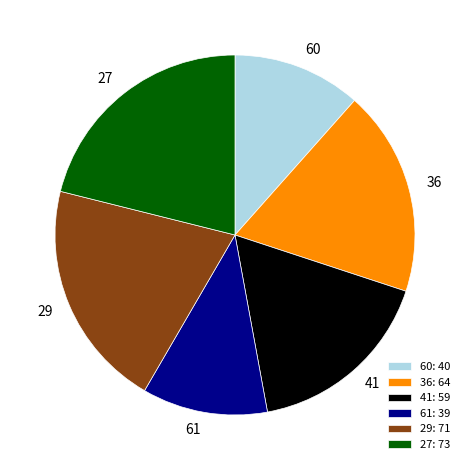

Does 29: 71 account for over 50% of the chart?

No